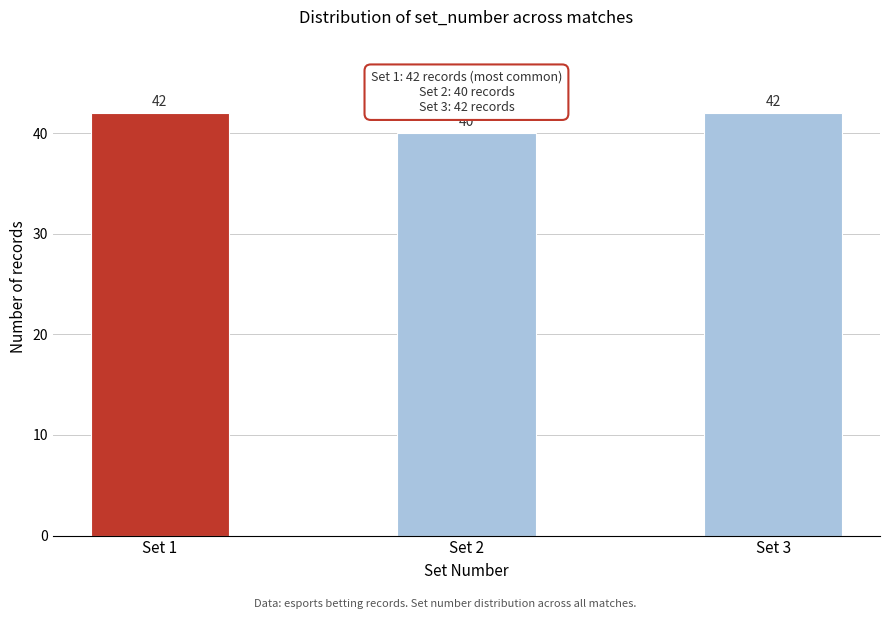

Reading left to right, extract all data points from this chart.

42	40	42